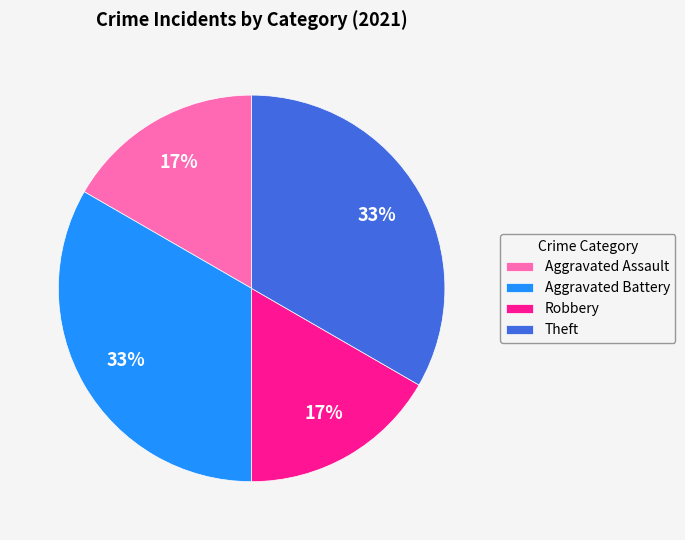

The Aggravated Battery slice represents 19% of the pie. True or false?

False